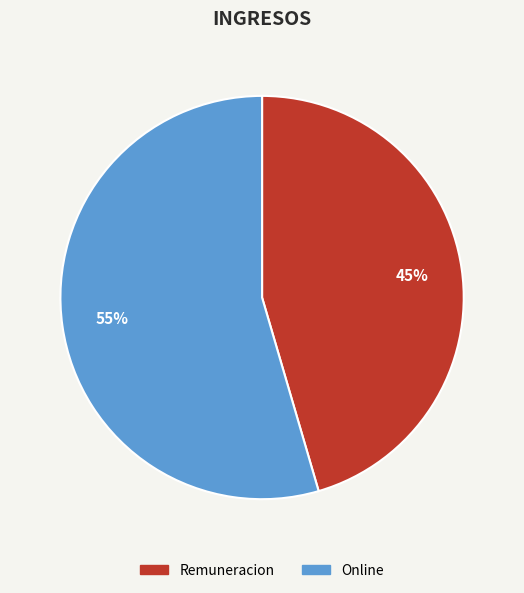

To the nearest percent, what percentage of the pie is Online?

55%